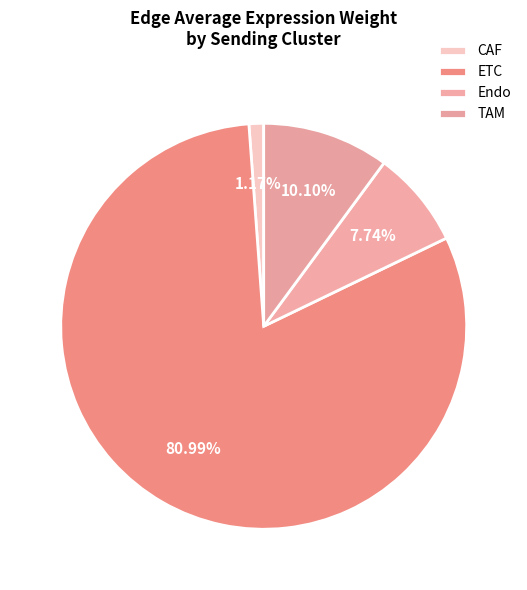

To the nearest percent, what portion does TAM represent?

10%